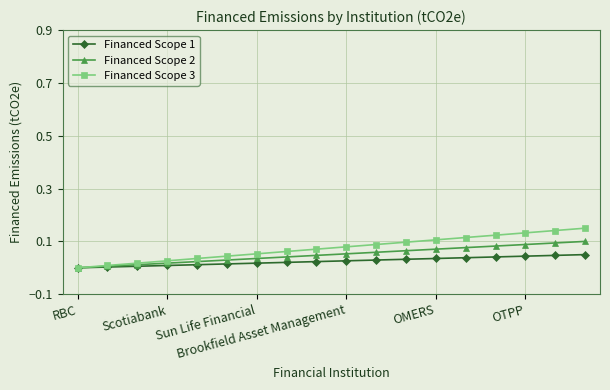

At which category is the sum across all series the highest?

17